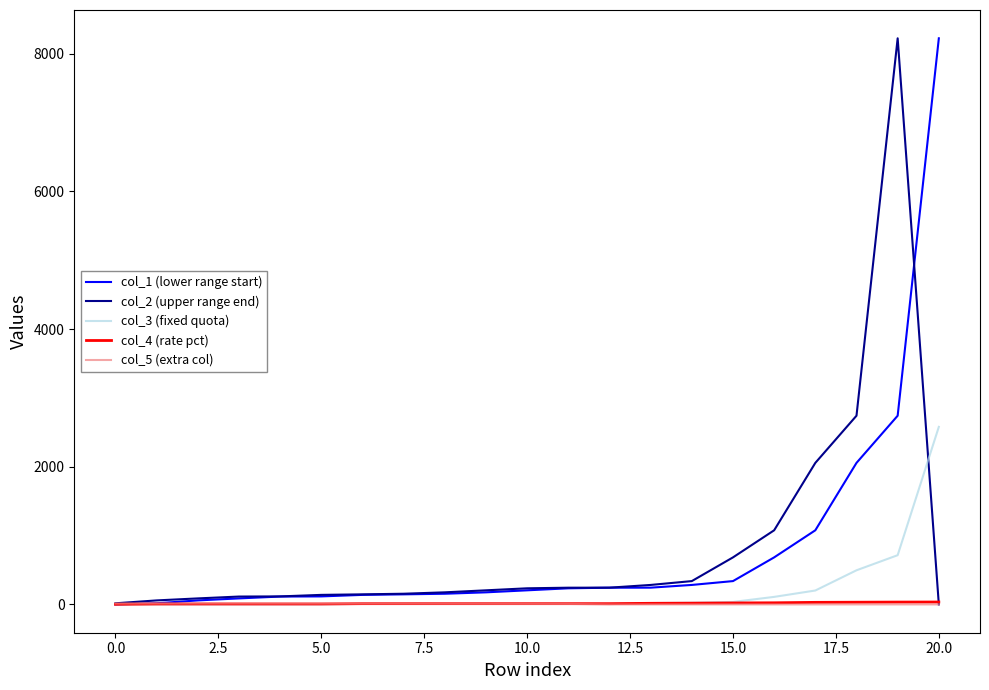

Reading left to right, what are all the values shown in this chart?

col_1 (lower range start): 0.0	16.3	58.2	87.3	114.2	116.4	138.5	146.3	155.2	175.5	204.8	234.0	242.8	243.4	282.9	338.8	683.2	1076.9	2055.9	2741.2	8223.7
col_2 (upper range end): 16.3	58.2	87.3	114.2	116.4	138.5	146.2	155.2	175.5	204.8	234.0	242.8	243.4	282.9	338.8	683.2	1076.9	2055.9	2741.2	8223.7	0.0
col_3 (fixed quota): 0.0	0.3	0.3	0.3	0.3	0.3	8.1	8.1	8.1	8.1	8.1	8.1	8.1	19.6	25.9	35.9	109.5	202.0	495.8	715.0	2579.1
col_4 (rate pct): 1.9	6.4	6.4	6.4	6.4	6.4	10.9	10.9	10.9	10.9	10.9	10.9	10.9	16.0	17.9	21.4	23.5	30.0	32.0	34.0	35.0
col_5 (extra col): 13.4	13.4	13.4	13.4	12.9	12.6	12.6	11.7	10.7	9.7	8.3	7.2	0.0	0.0	0.0	0.0	0.0	0.0	0.0	0.0	0.0